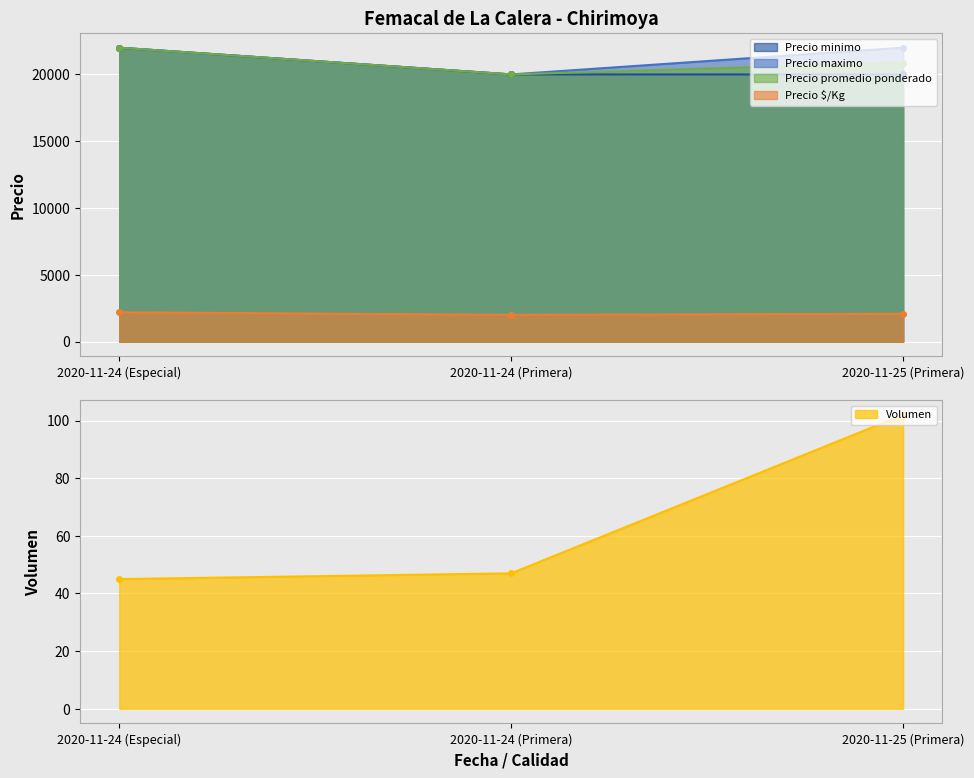

Is it true that Precio promedio ponderado equals 32292 at 2020-11-25 (Primera)?

False